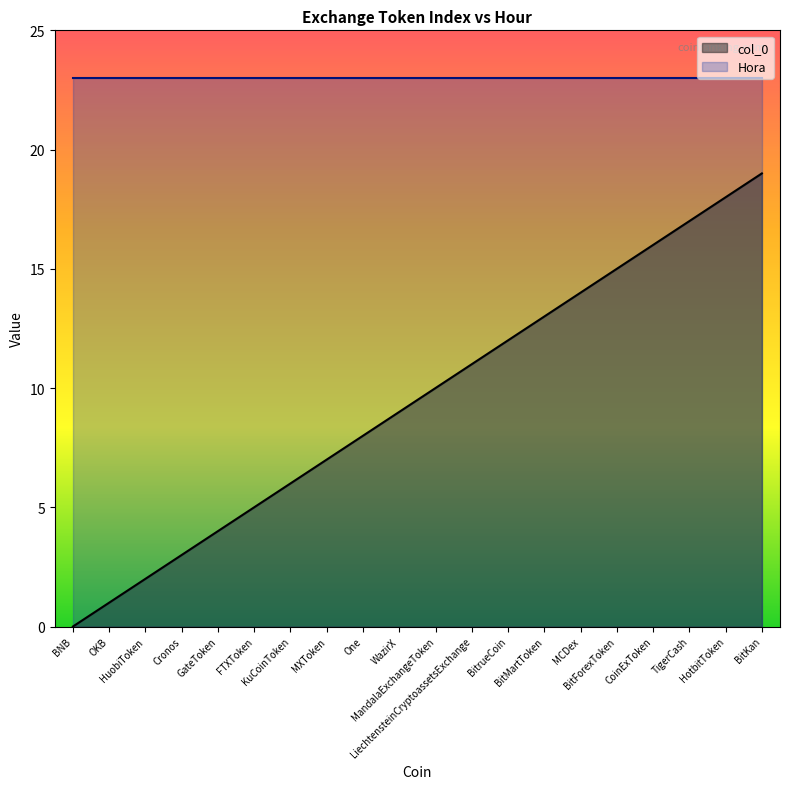

Is it true that the value at TigerCash is 5?

False